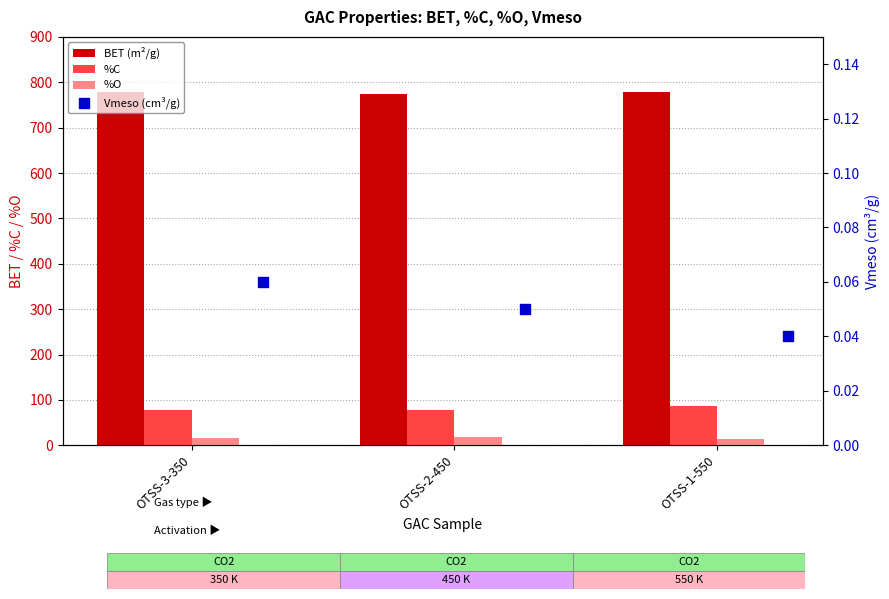

What is the total value across all series at OTSS-2-450?

869.2